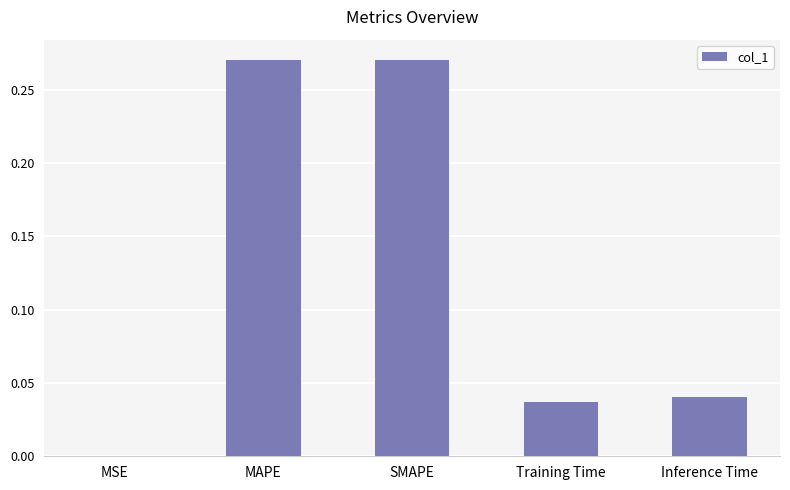

Is it true that the value at Training Time is 0.0?

True